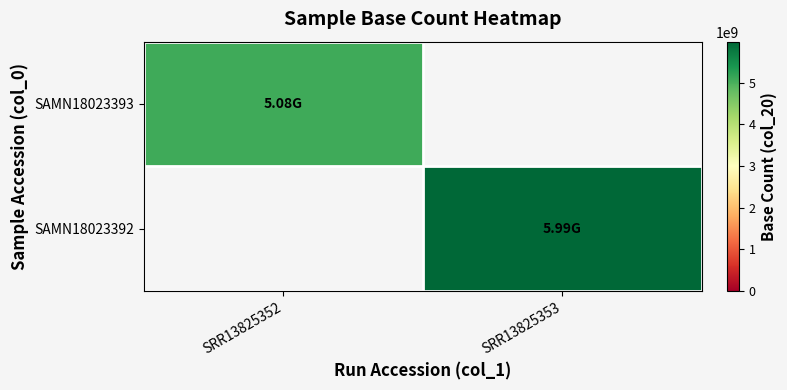

Which label corresponds to the largest value in the chart?

SRR13825353